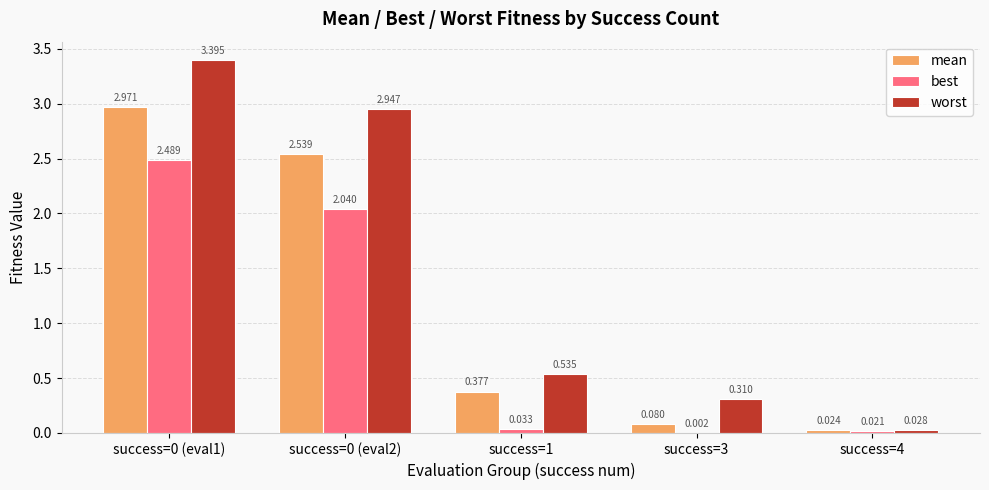

Which series has the largest total across all categories?

worst